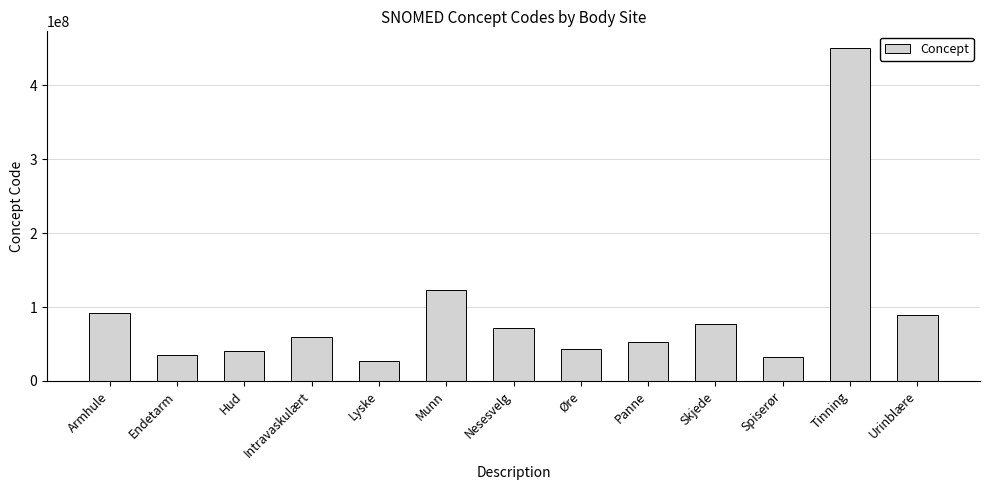

What is the label of the 1st bar from the left?

Armhule